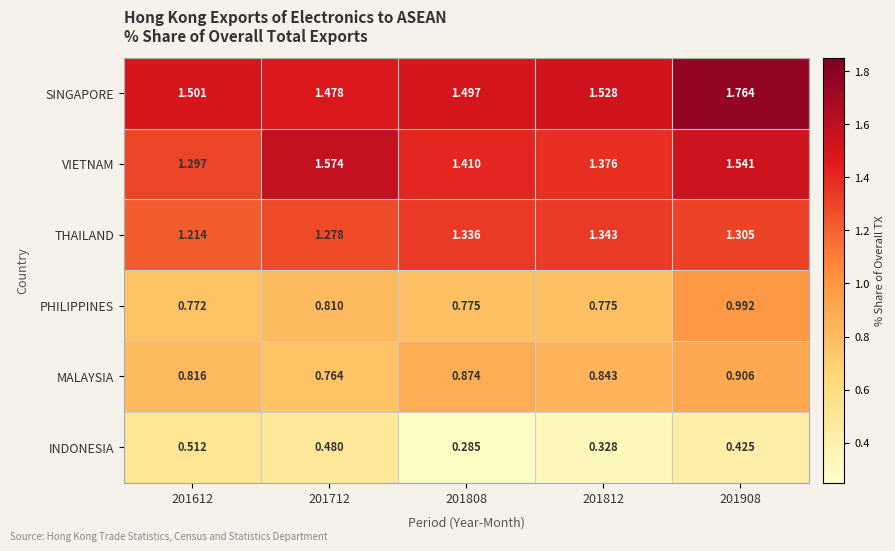

Which series changed the most between 201808 and 201908?

SINGAPORE